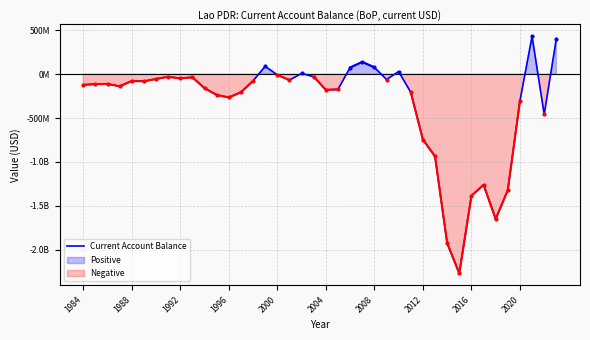

What is the value of the 9th point from the left?

-48400000.0